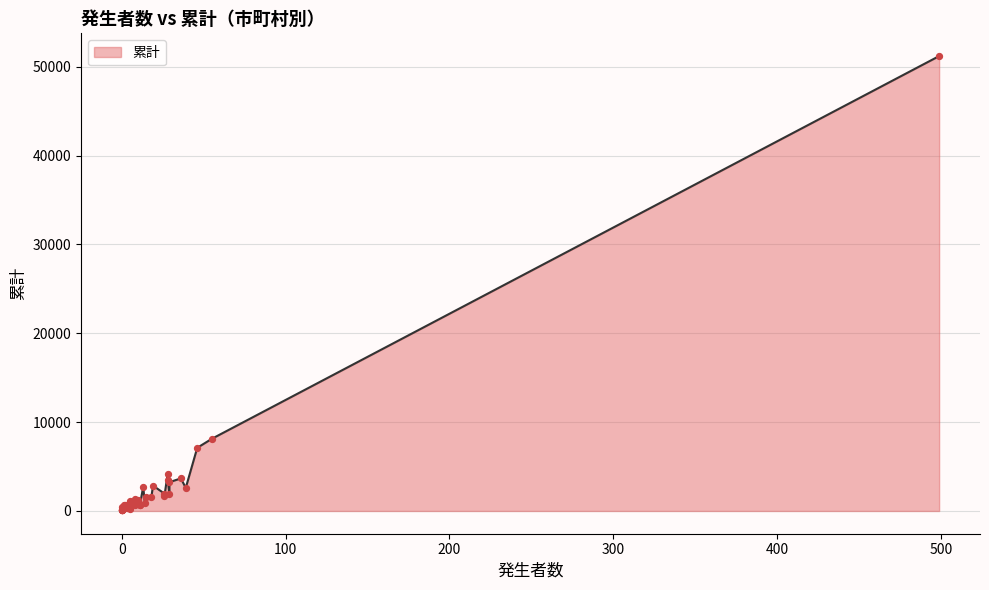

What is the change in value from 摂津市 to 熊取町?

-597